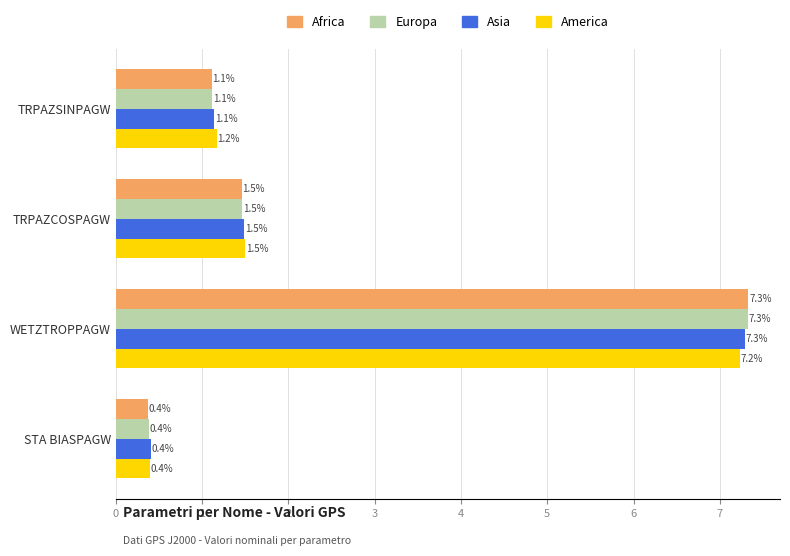

Which series changed the most between TRPAZSINPAGW and STA BIASPAGW?

America